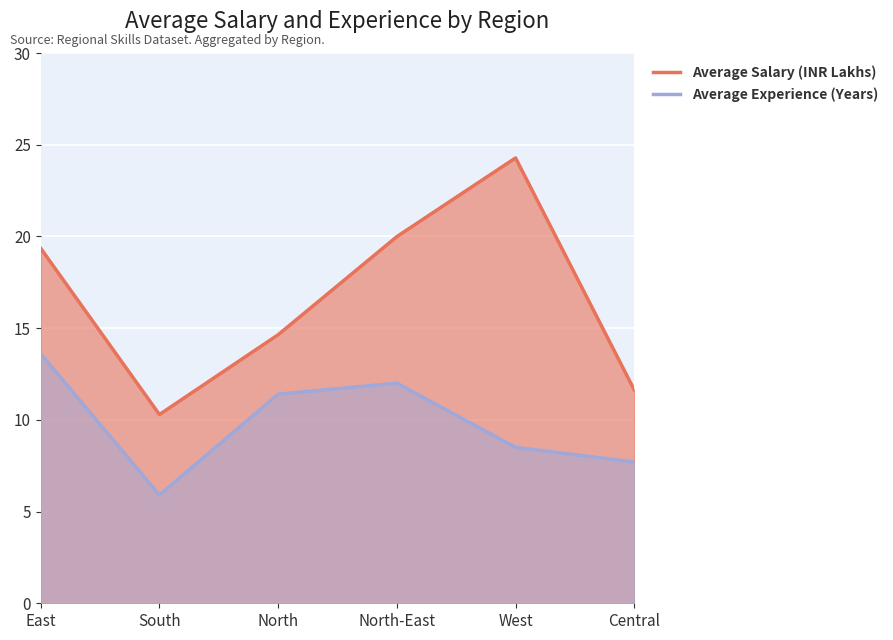

What value does the Average Salary (INR Lakhs) series have at South?

10.3